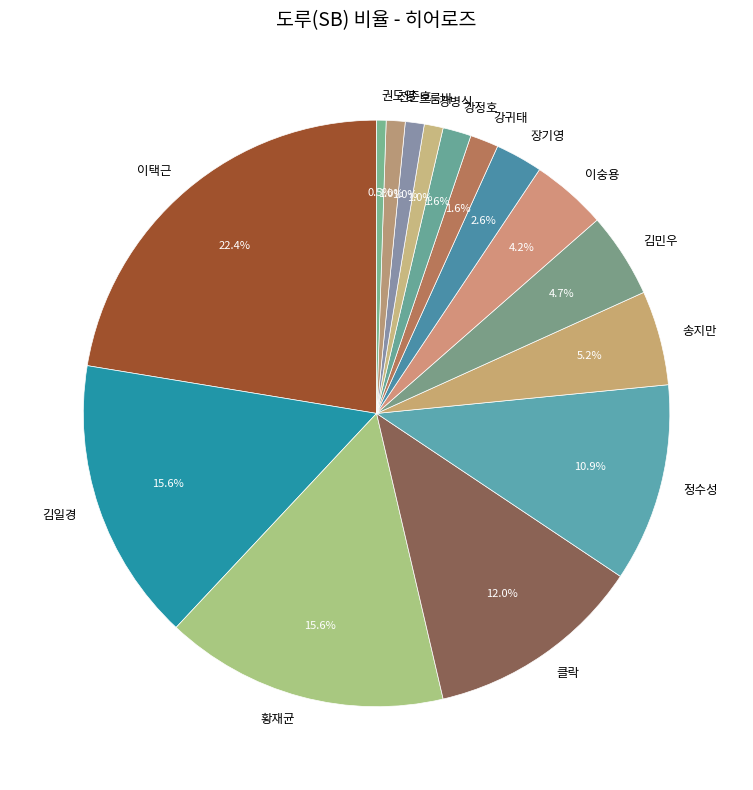

What is the smallest slice in the pie chart?

권도영